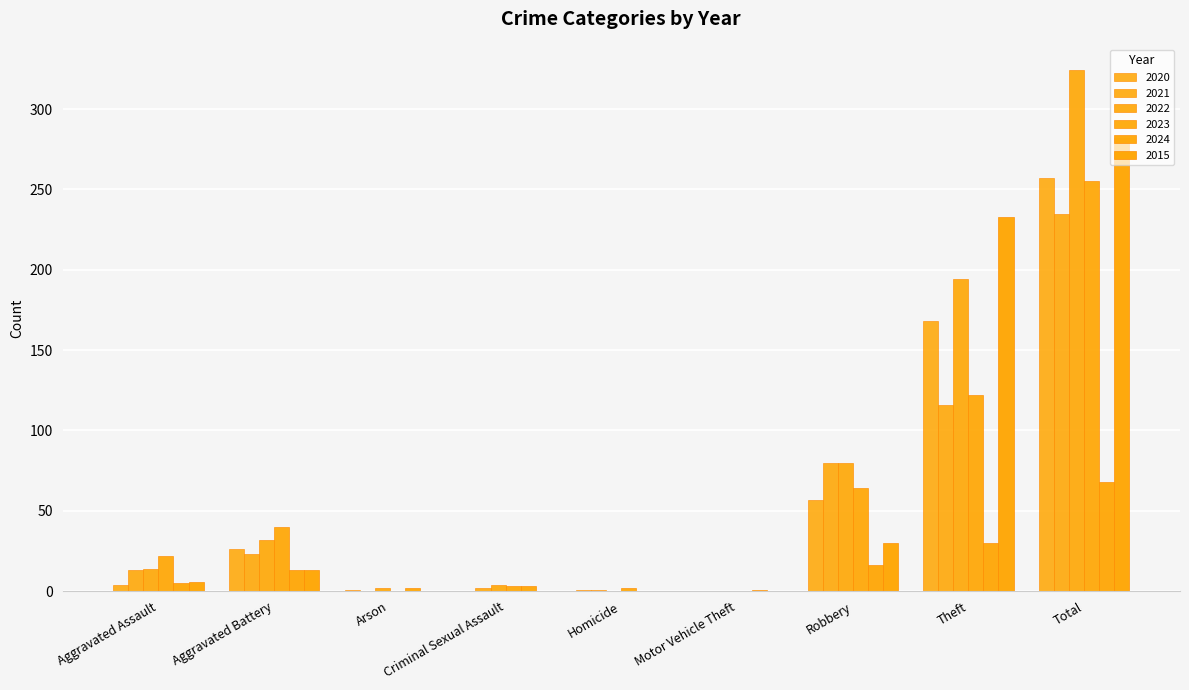

What is the spread (max minus min) of values at Criminal Sexual Assault?

4